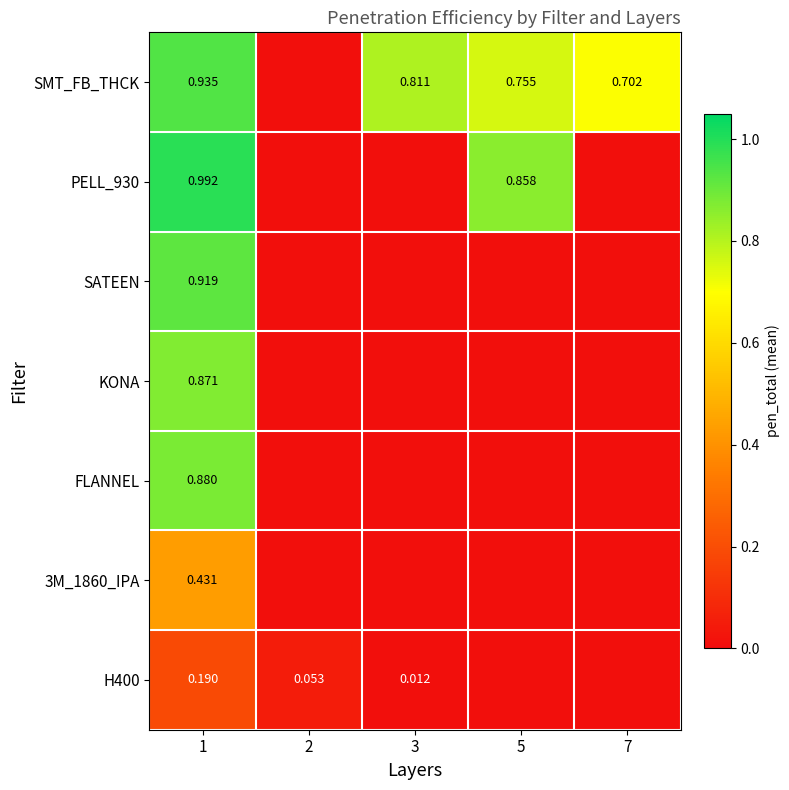

How many distinct data groups are displayed?

7